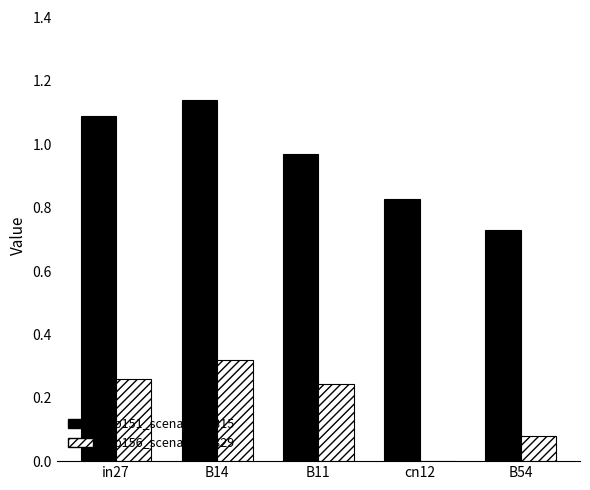

What are all the series names shown in the legend?

job151_scenario3_315, job156_scenario0_329